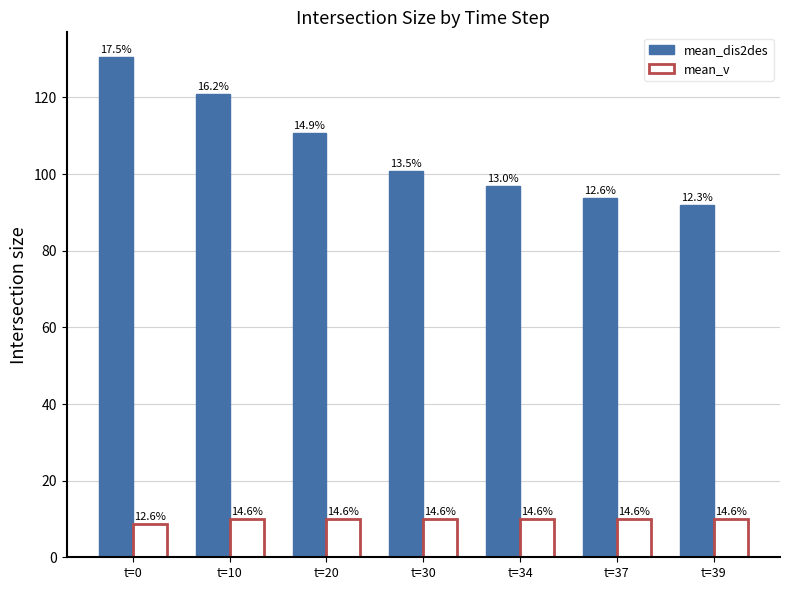

List the series in order of their overall mean, lowest first.

mean_v, mean_dis2des